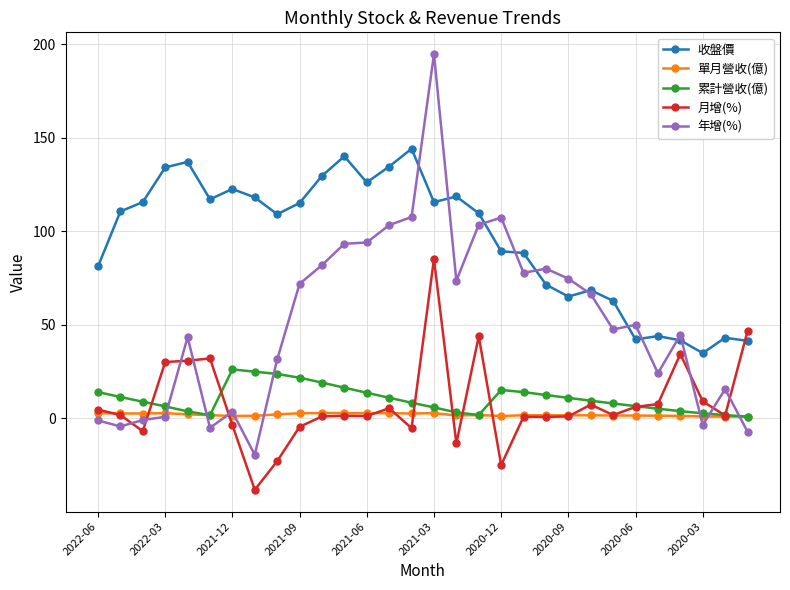

True or false: 單月營收(億) has more than 1 points higher than both neighbors.

True